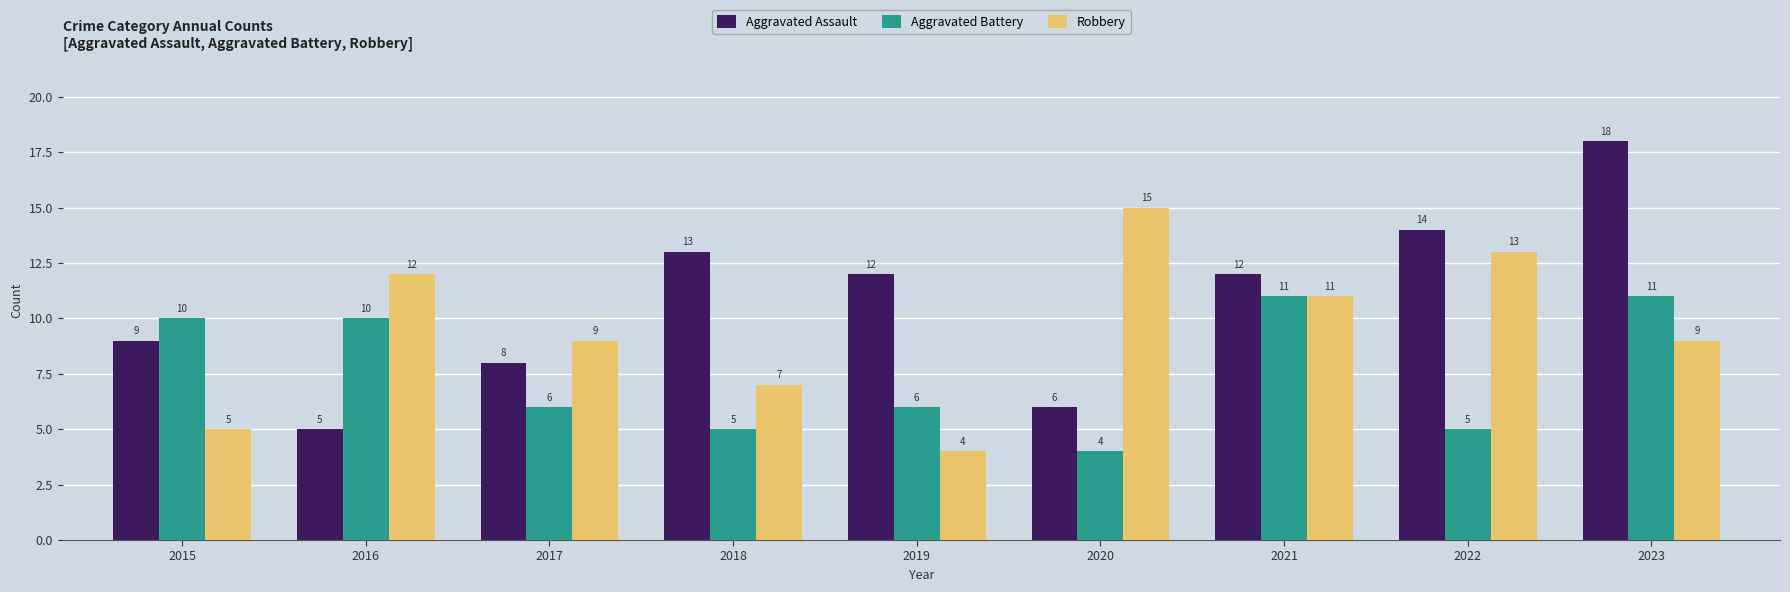

Rank the series by their average value, from lowest to highest.

Aggravated Battery, Robbery, Aggravated Assault